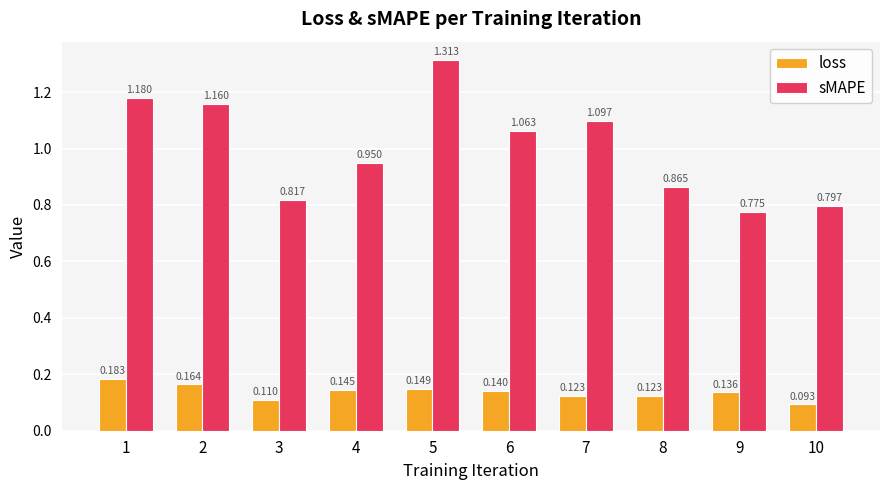

Which series has the largest total across all categories?

sMAPE